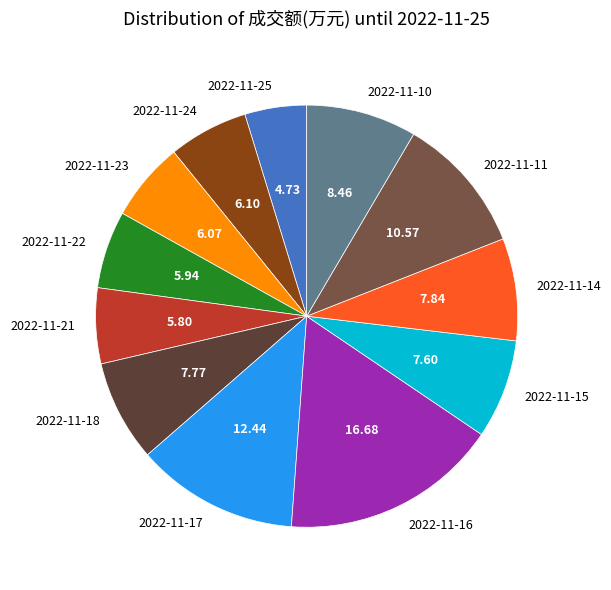

Which category has the smallest portion of the pie?

2022-11-25